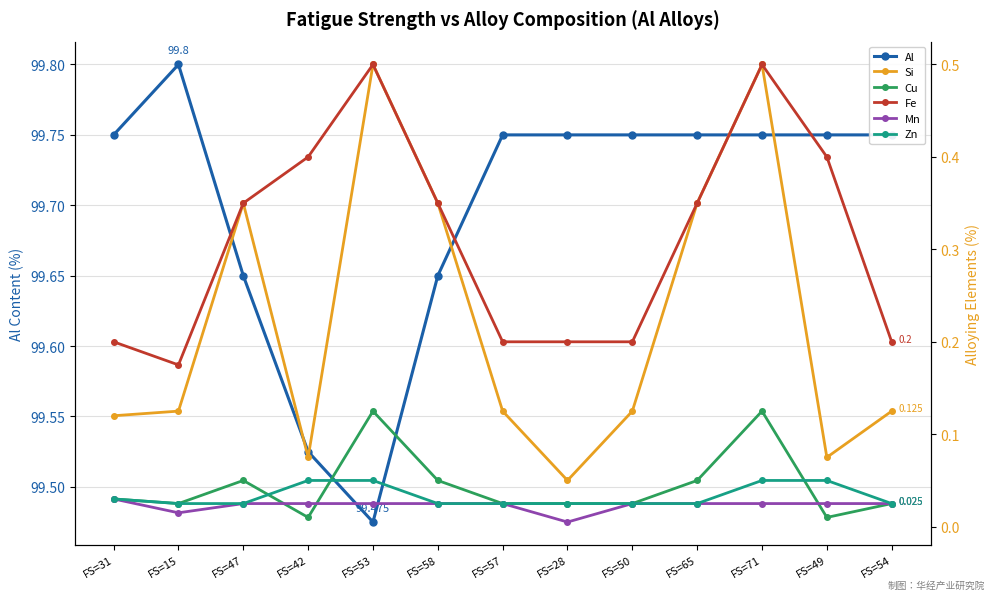

What position from the right is FS=42?

10